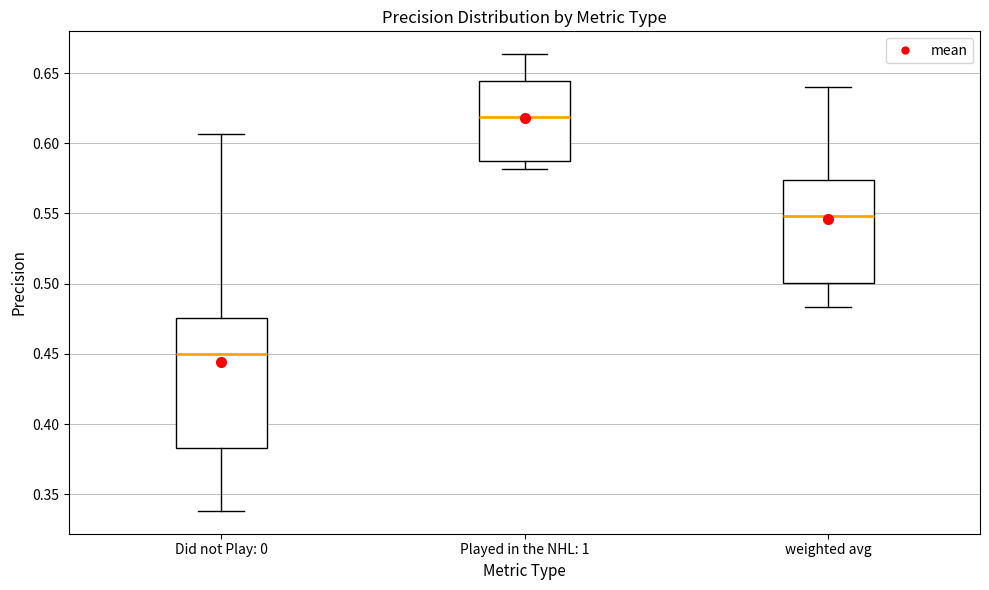

Which box is the tallest, from its lower edge to its upper edge?

Did not Play: 0